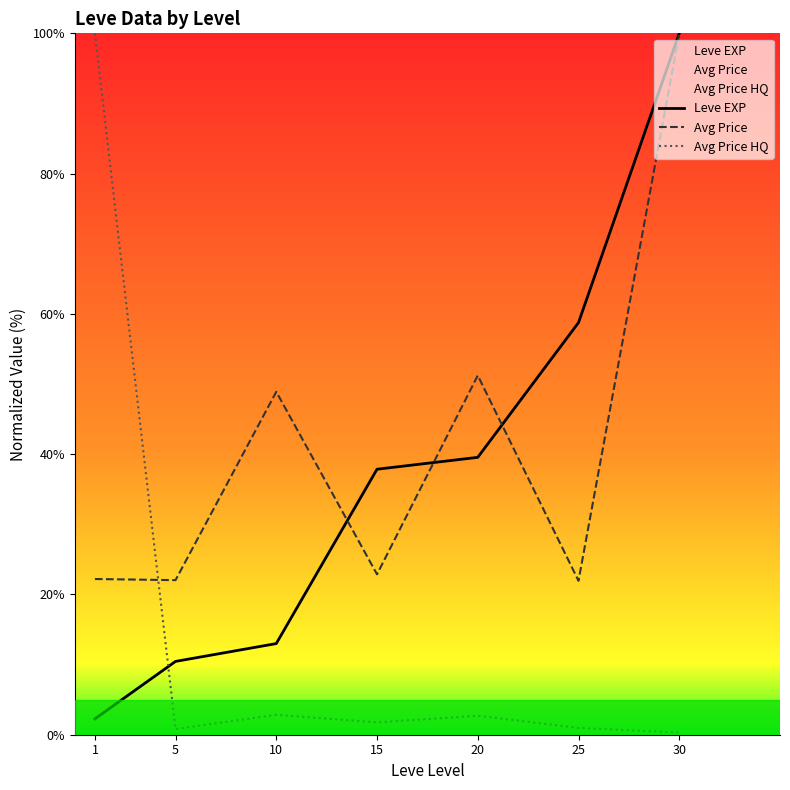

Is it true that Avg Price HQ equals 0.8 at 5?

True